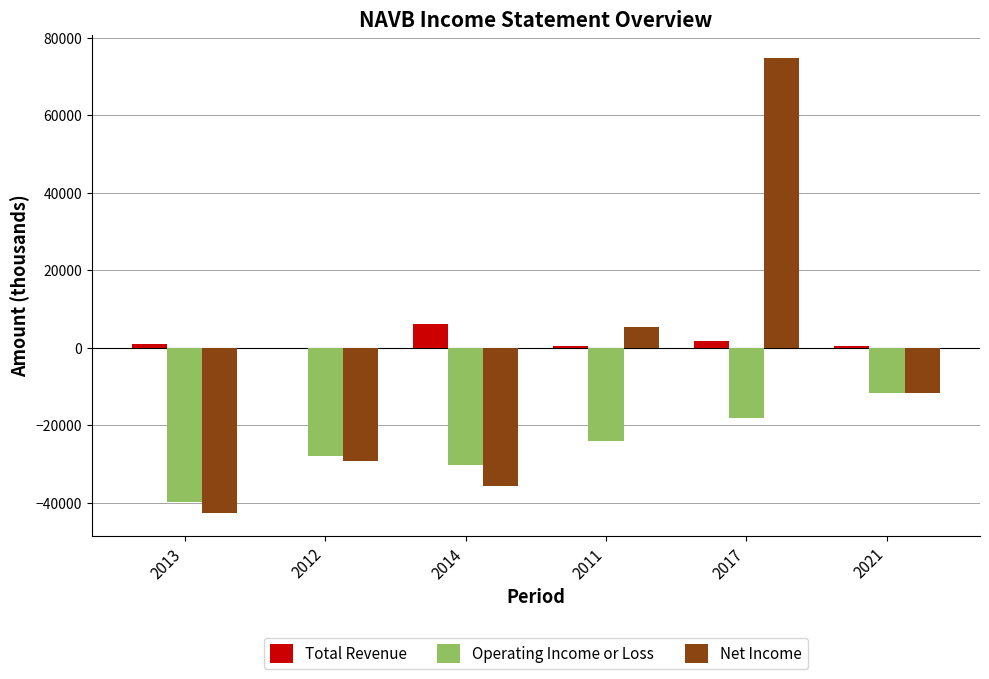

Which series changed the most between 2013 and 2017?

Net Income